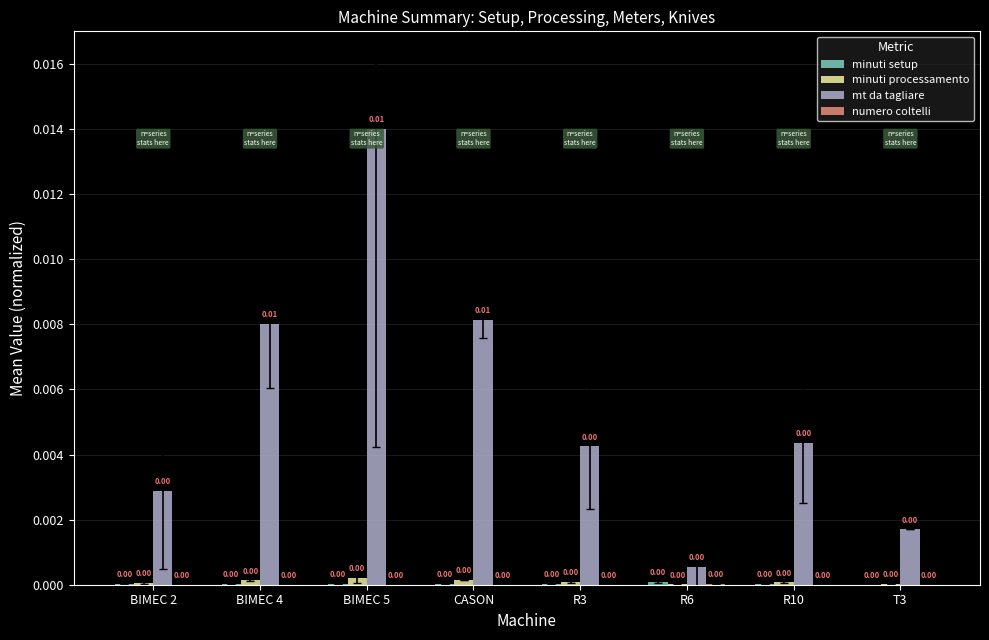

Is the value of minuti processamento at CASON greater than the value of mt da tagliare at CASON?

No